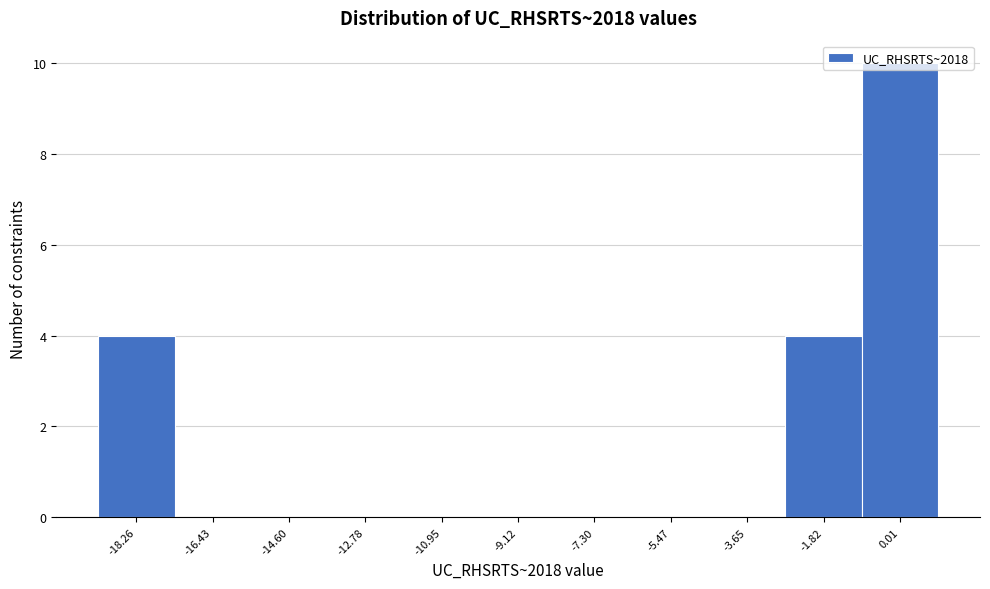

Which range on the x-axis has the tallest bar?

-1.0 to 1.0